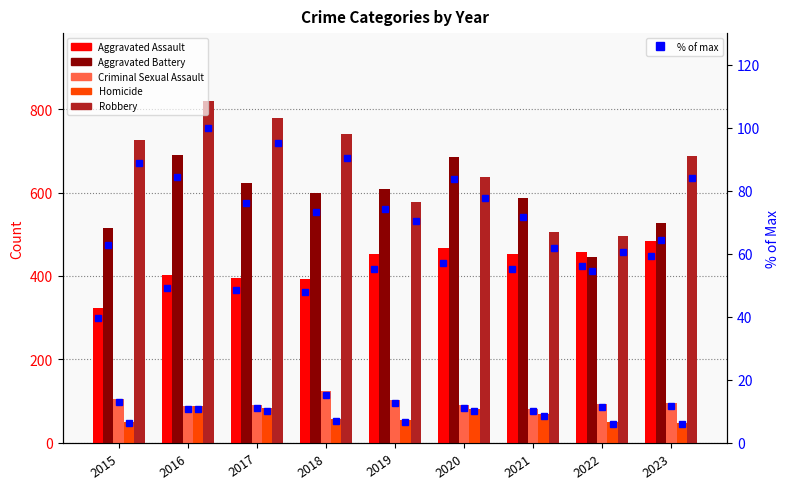

How many data points in Aggravated Assault are above 452?

3